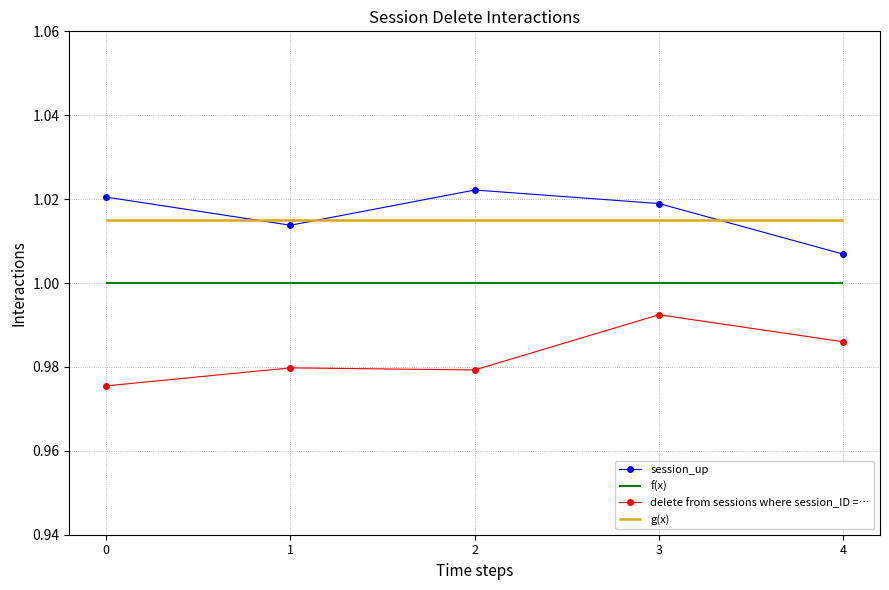

True or false: delete from sessions where session_ID =… has more than 2 interior local peaks.

False